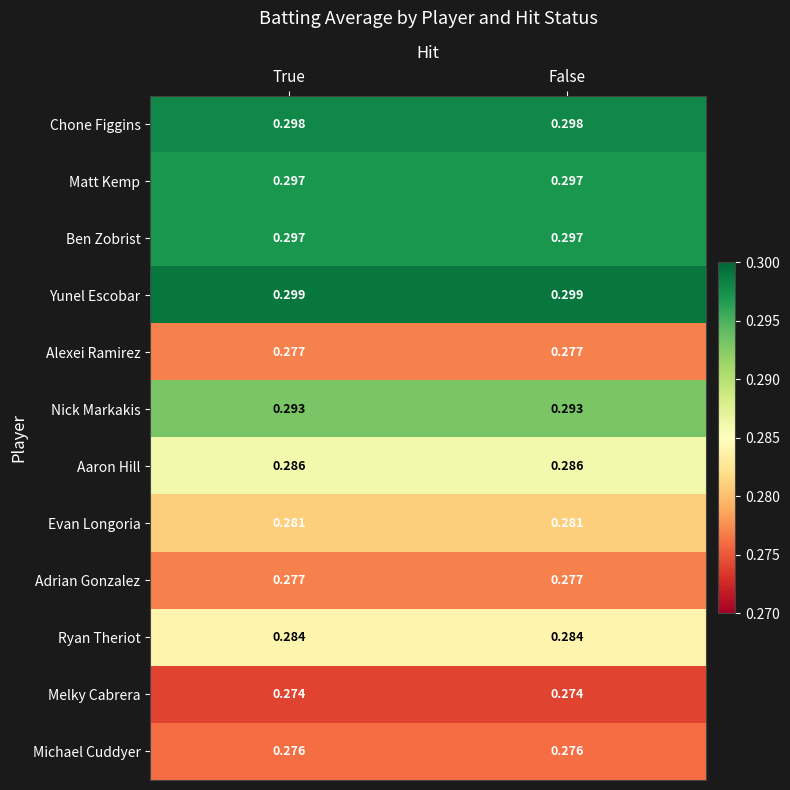

Is the value of Evan Longoria at False greater than the value of Chone Figgins at True?

No